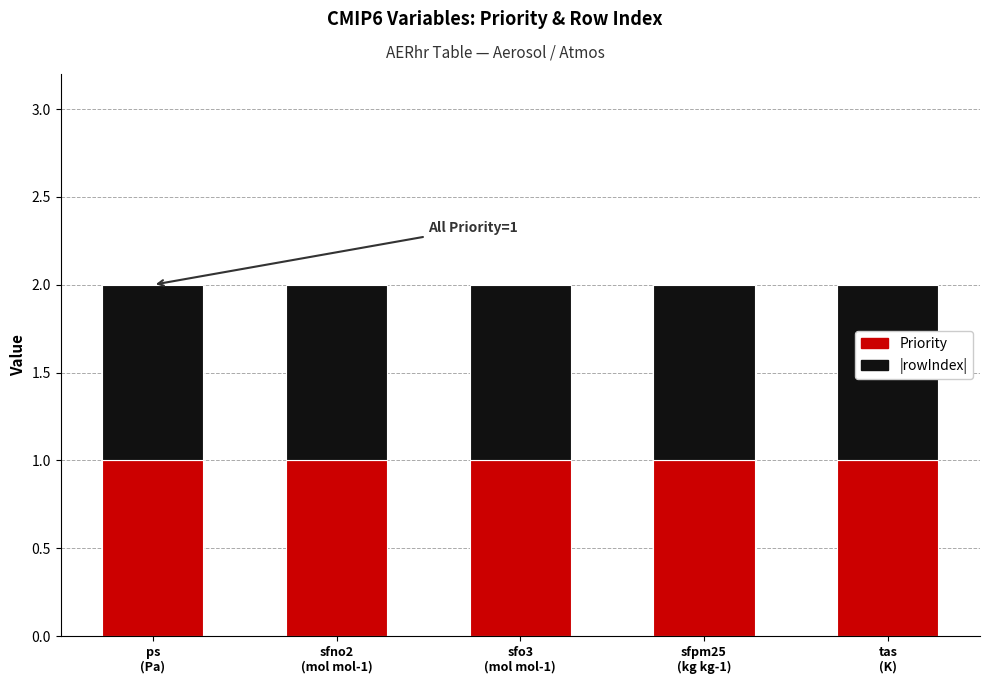

What are all the series names shown in the legend?

Priority, rowIndex